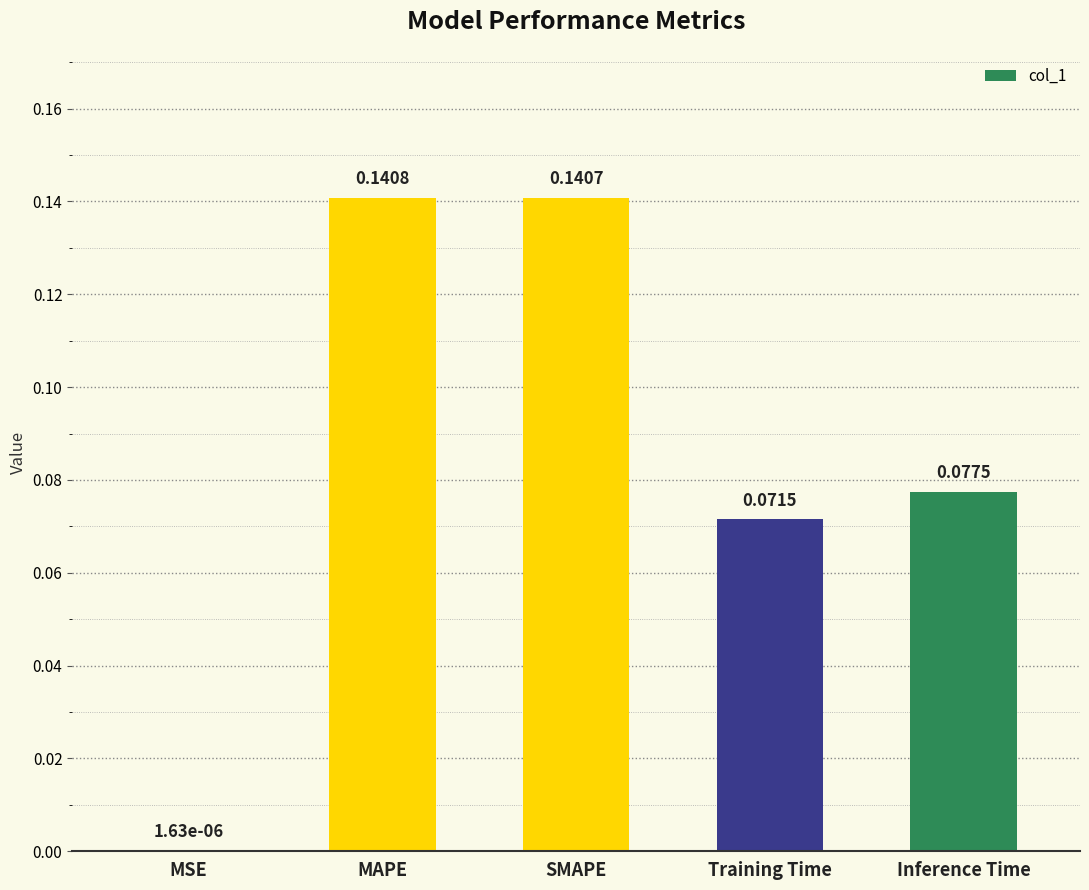

Between Training Time and MSE, which is larger?

Training Time